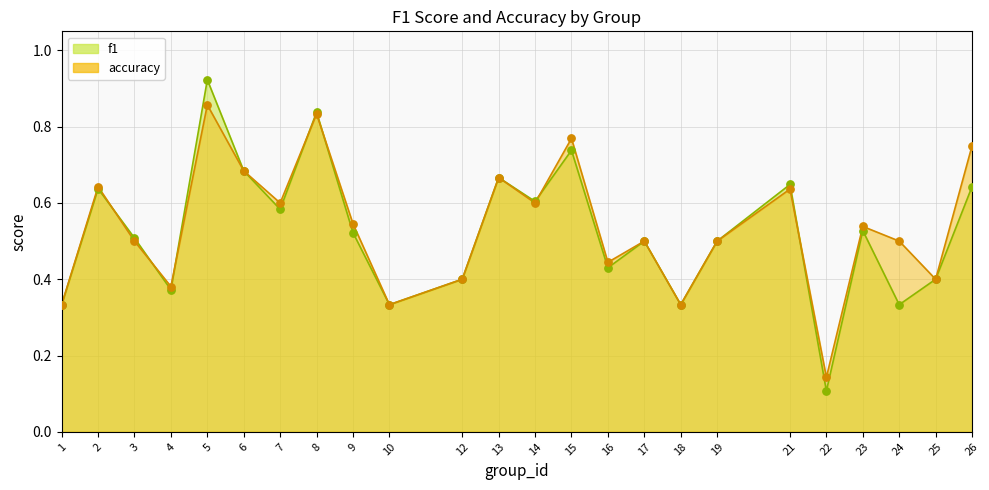

Which series contains the highest Y value?

f1